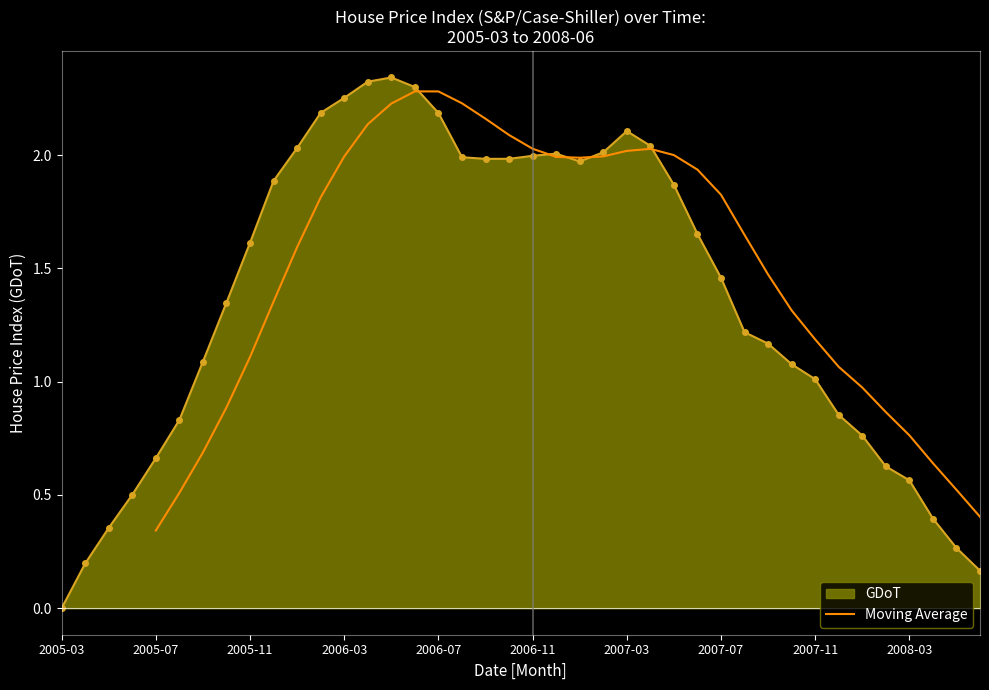

What is the approximate value at 17?

2.2